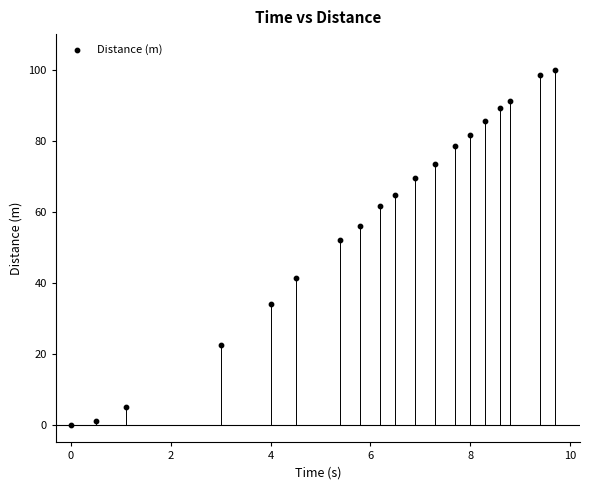

What is the range of X values (max minus min)?

9.7